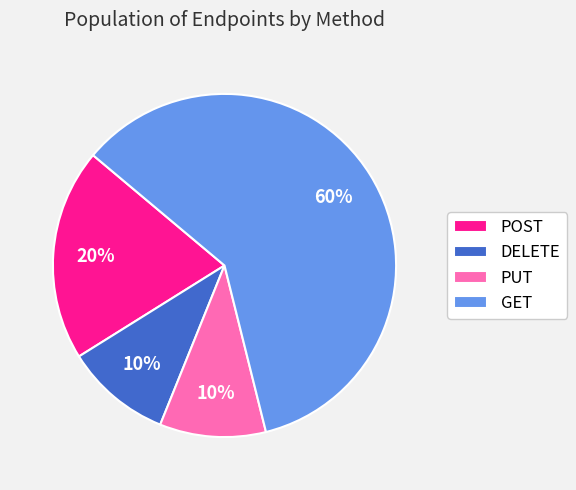

To the nearest percent, what is the average slice percentage?

25%